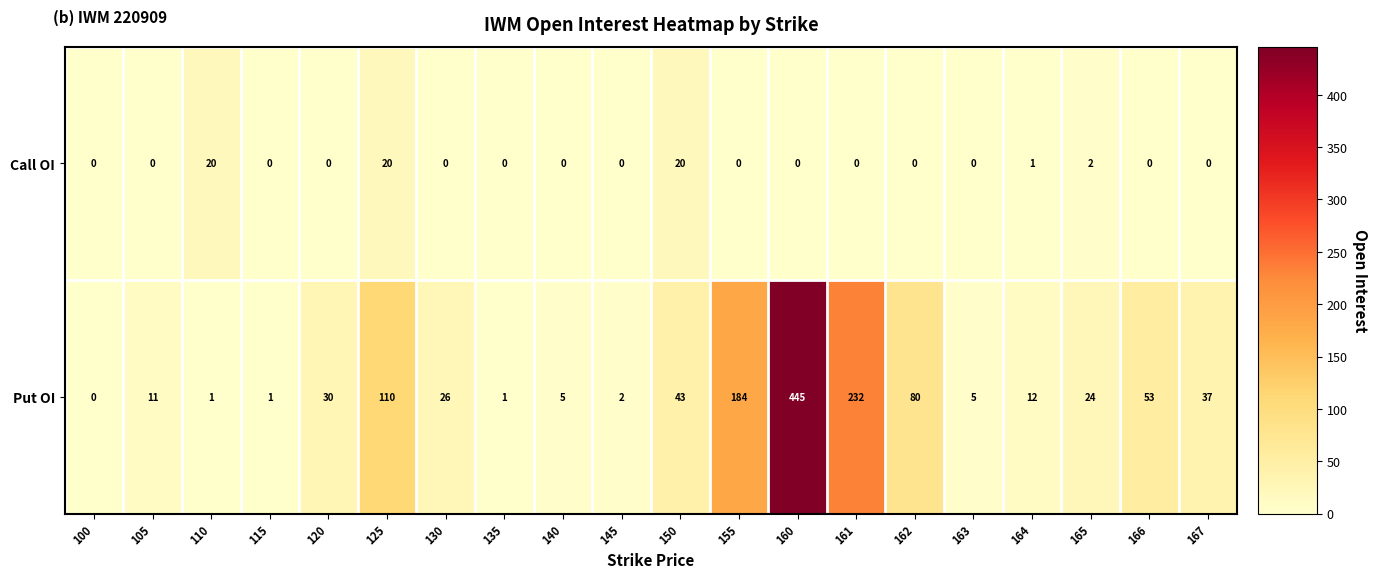

Which category has the lowest value in the Put OI series?

100